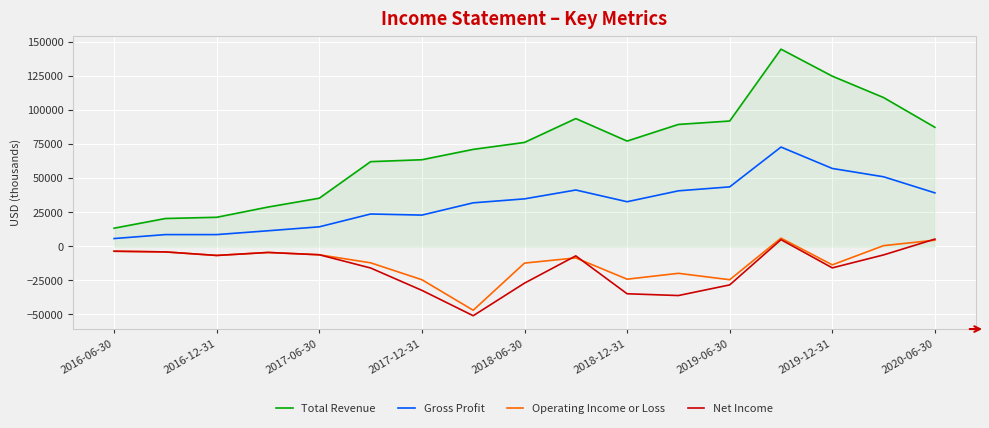

True or false: Gross Profit and Total Revenue intersect in this chart.

False